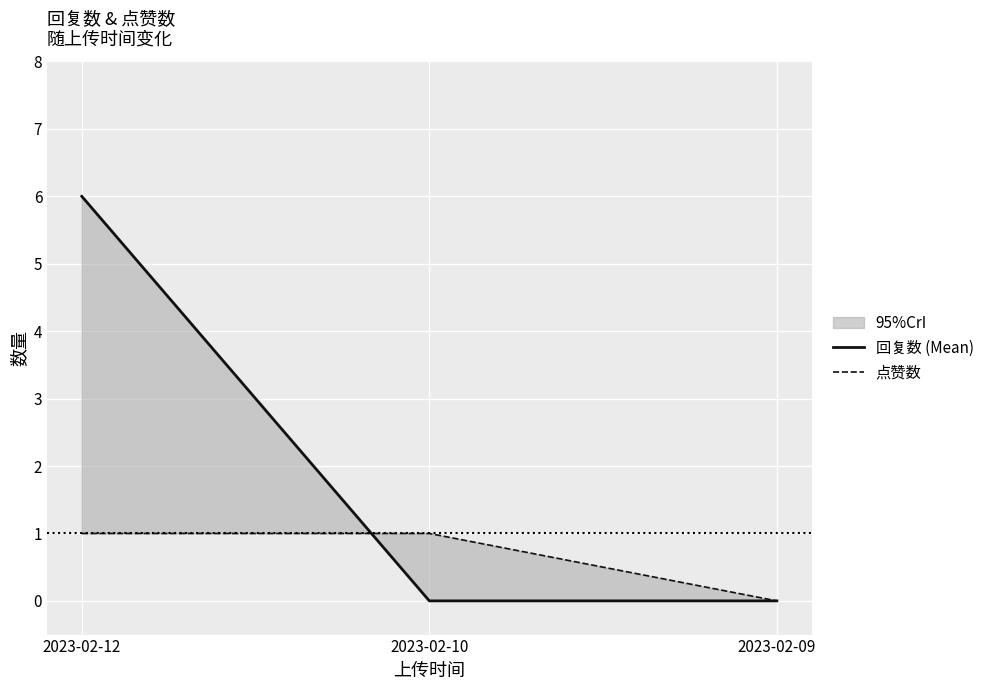

Which series changed the most between 2023-02-12 and 2023-02-09?

回复数 (Mean)